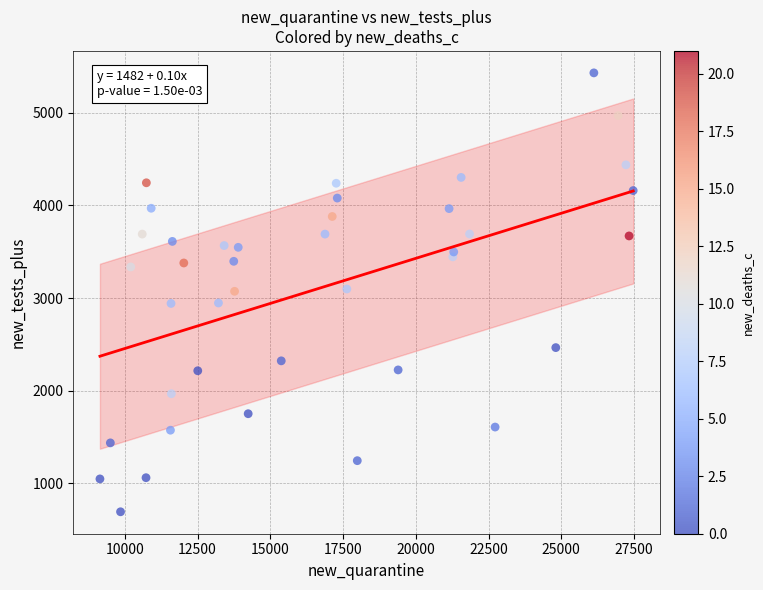

What is the range of X values (max minus min)?

18332